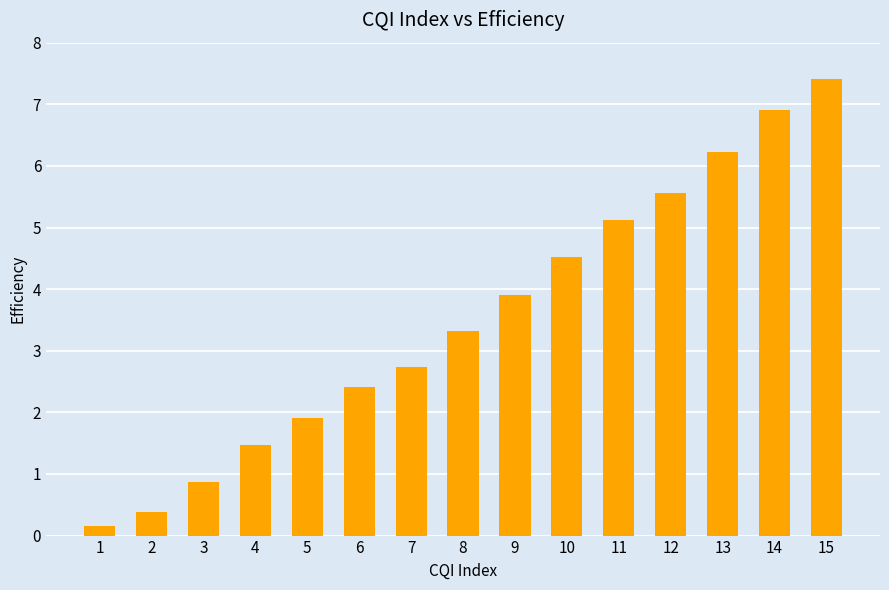

List the labels in order of value, smallest first.

1, 2, 3, 4, 5, 6, 7, 8, 9, 10, 11, 12, 13, 14, 15